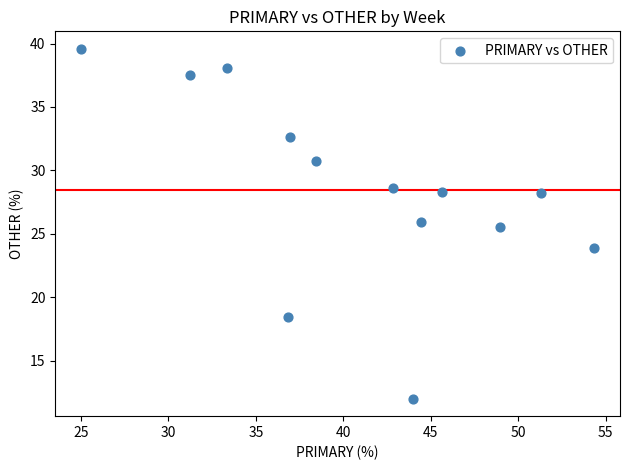

What is the range of Y values (max minus min)?

27.6